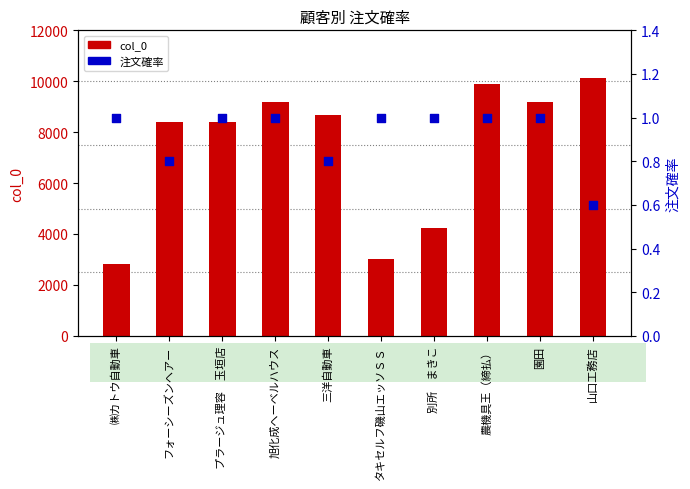

Which series has the widest spread of Y values?

col_0